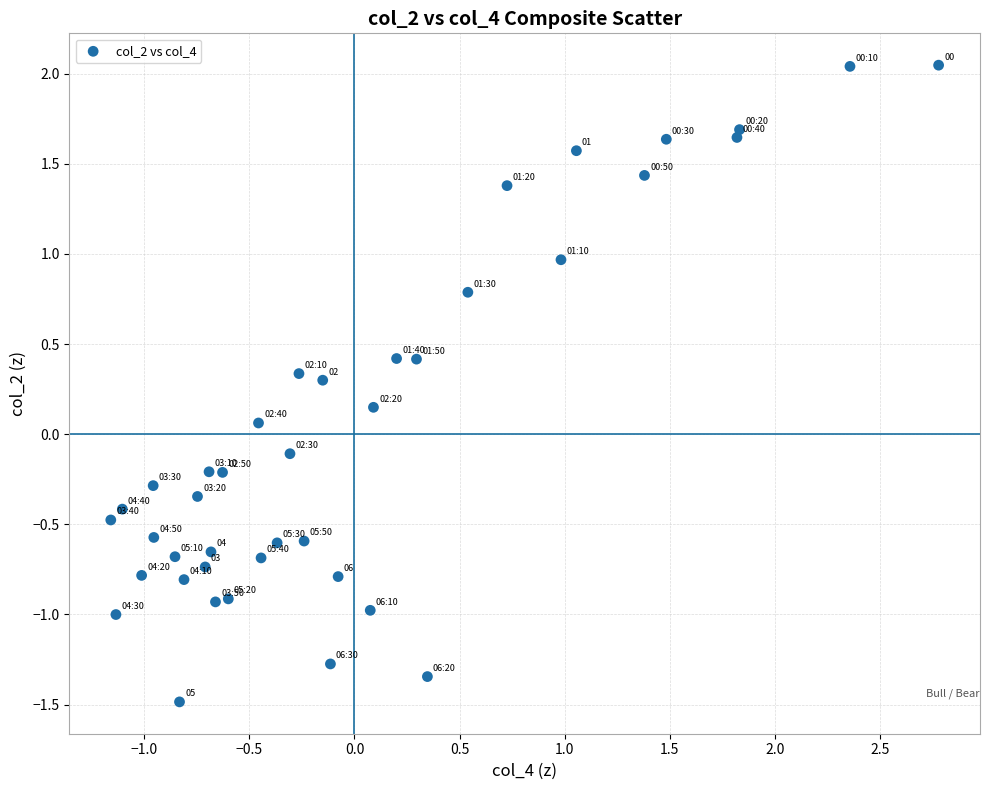

What is the range of X values (max minus min)?

3.9